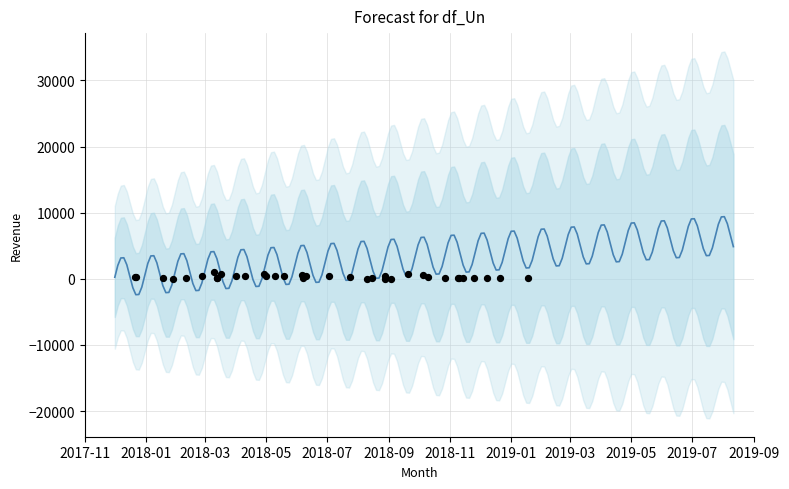

Between 620 and 635, which is larger?

635